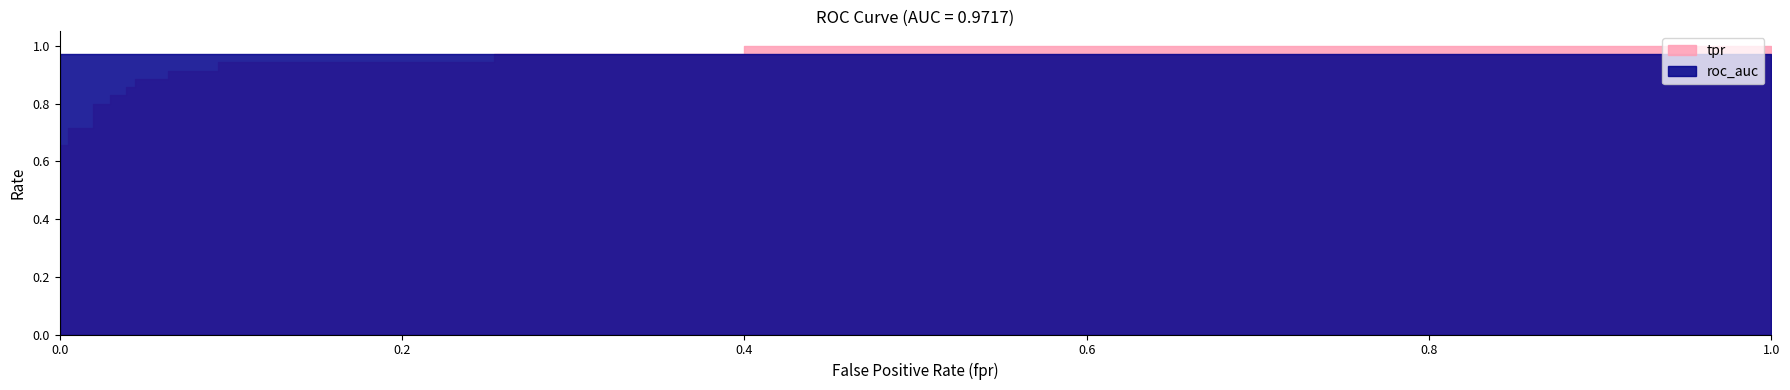

What is the label of the 6th point from the left?

1.0